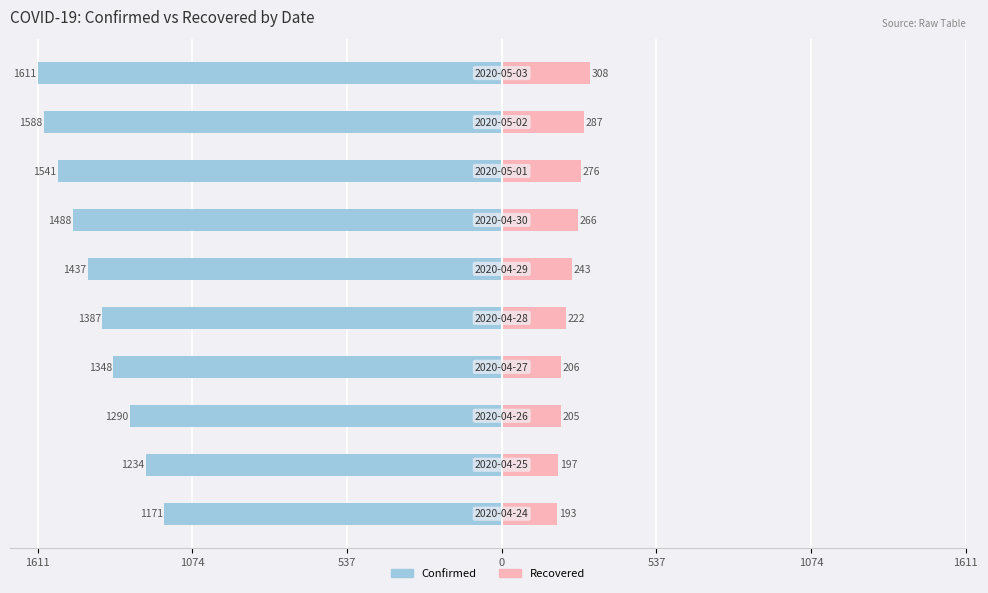

How many bars are there in total?

20